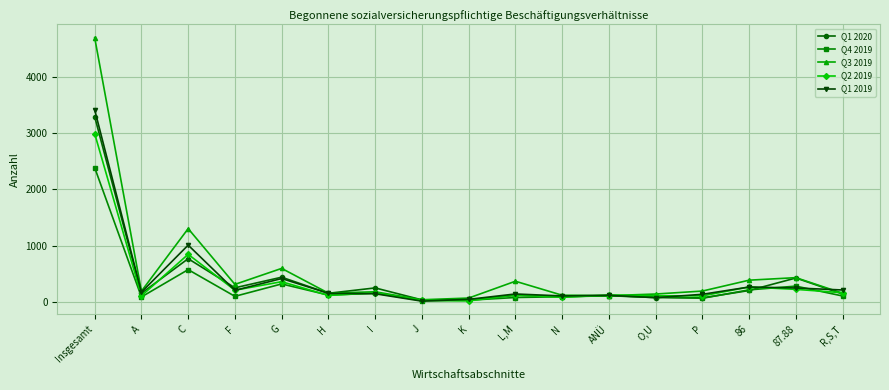

At how many categories does at least one series exceed 4114?

1